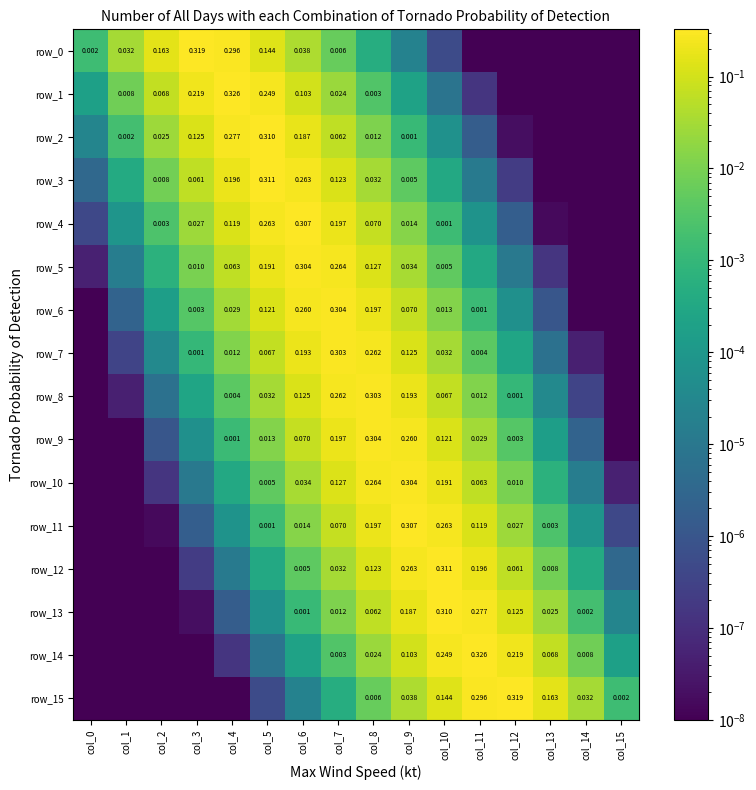

Rank the series by their maximum value, from lowest to highest.

row_8, row_7, row_6, row_9, row_10, row_5, row_11, row_4, row_13, row_2, row_12, row_3, row_15, row_0, row_1, row_14